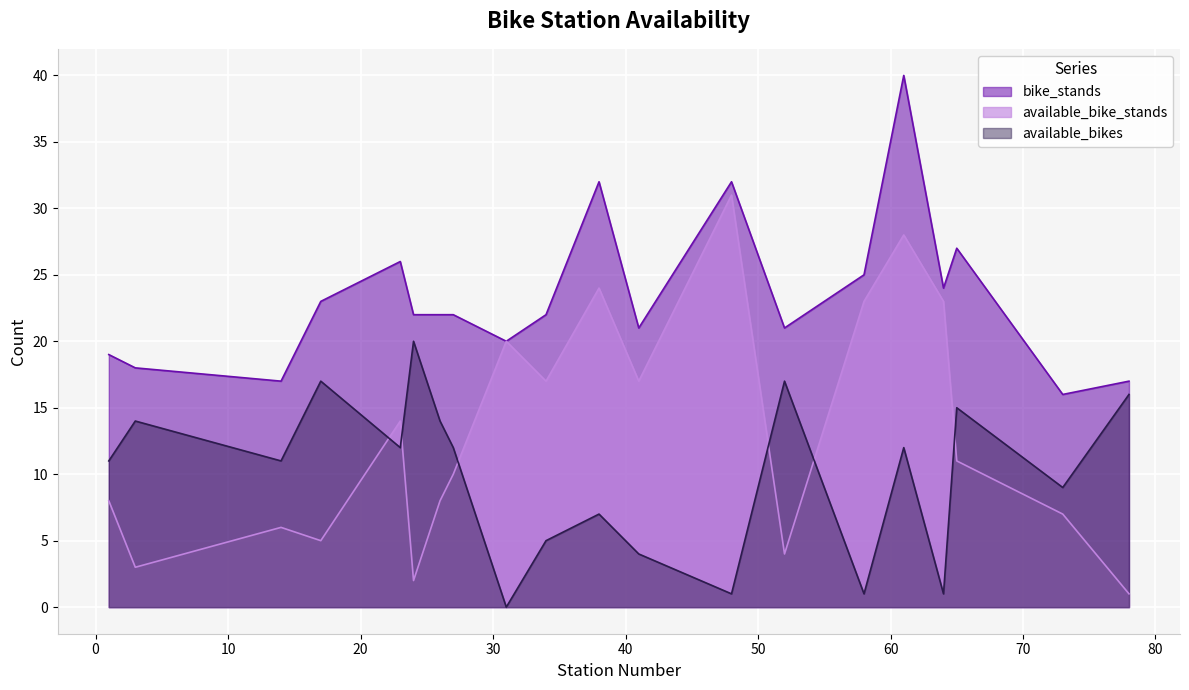

Is it true that bike_stands equals 22 at 26?

True